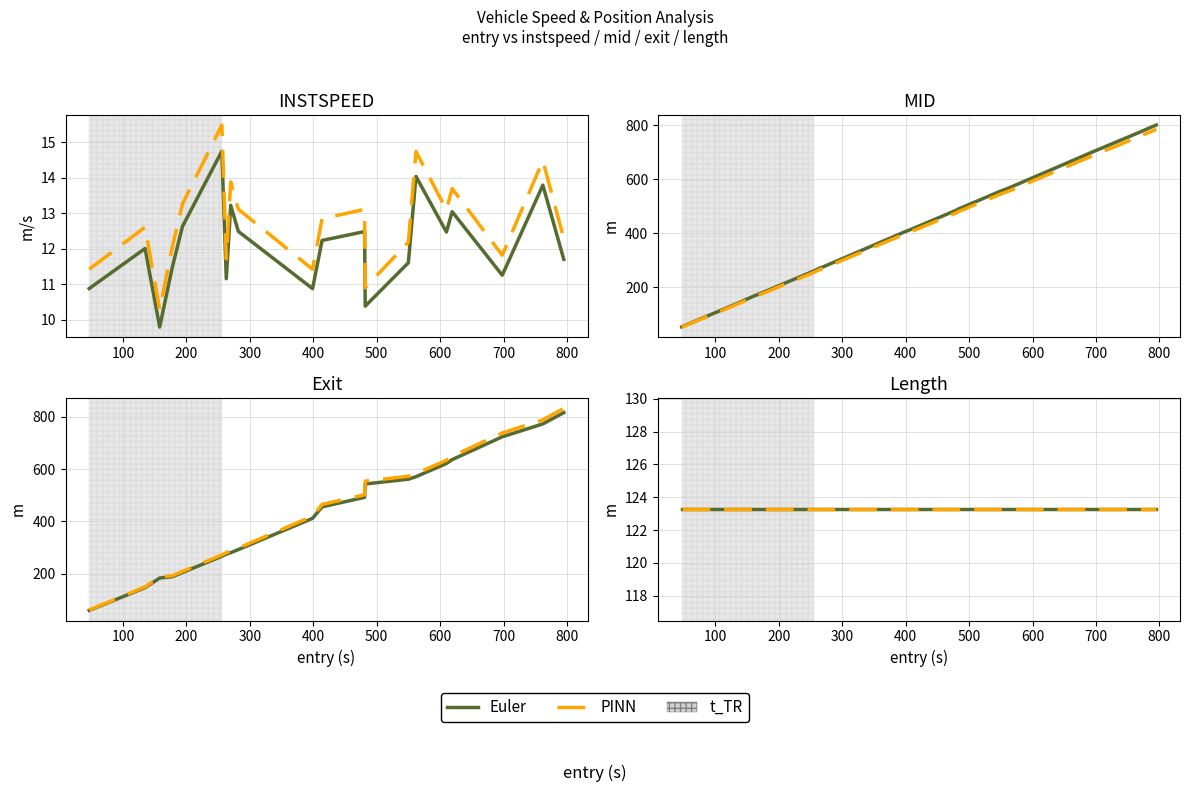

Which series has the largest range (max minus min)?

PINN